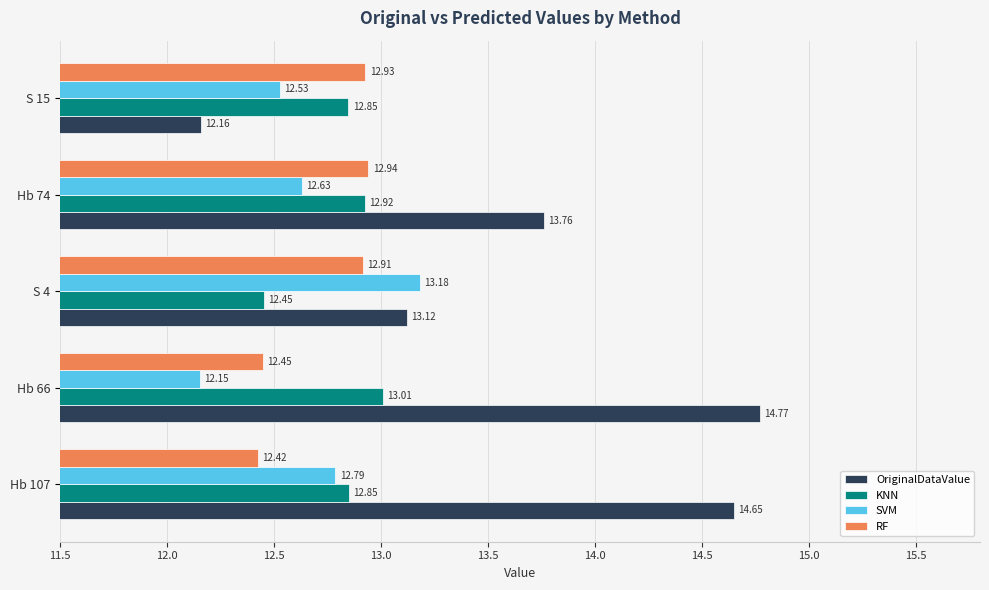

Between S 4 and S 15, which series saw the biggest shift?

OriginalDataValue